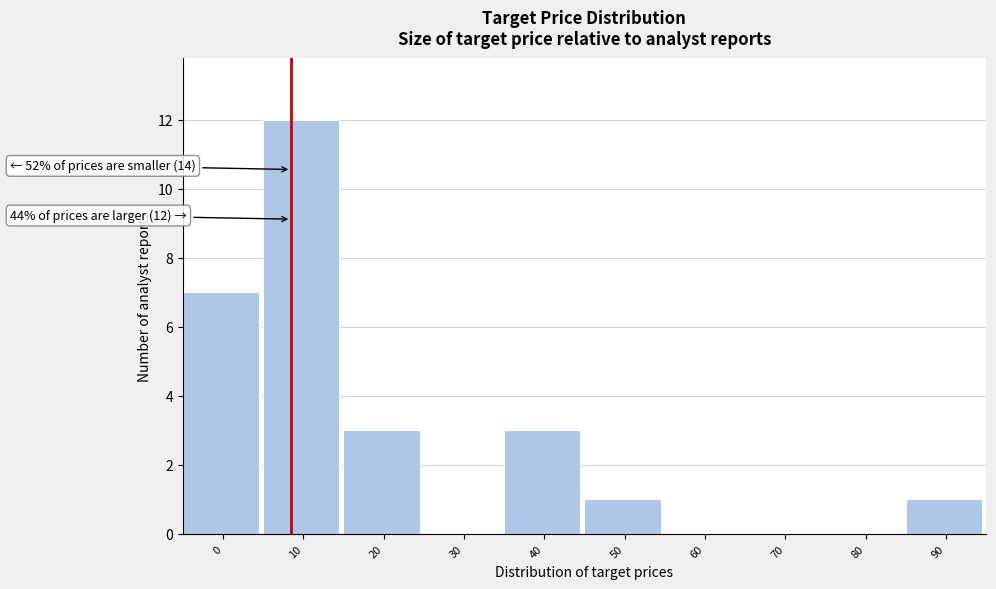

Reading left to right, extract all data points from this chart.

0=7	10=12	20=3	30=0	40=3	50=1	60=0	70=0	80=0	90=1